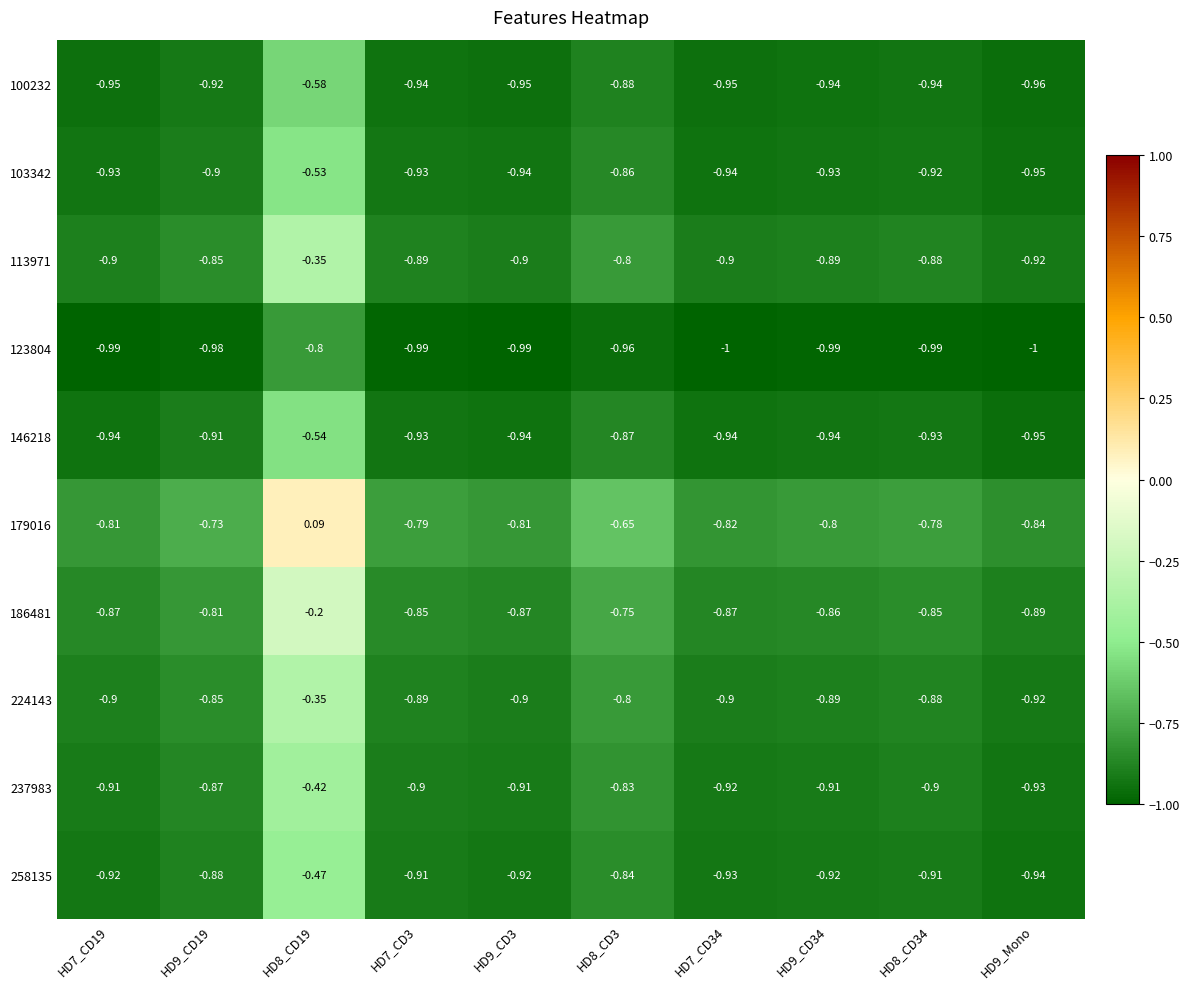

Between HD9_CD3 and HD8_CD34, which series saw the biggest shift?

179016